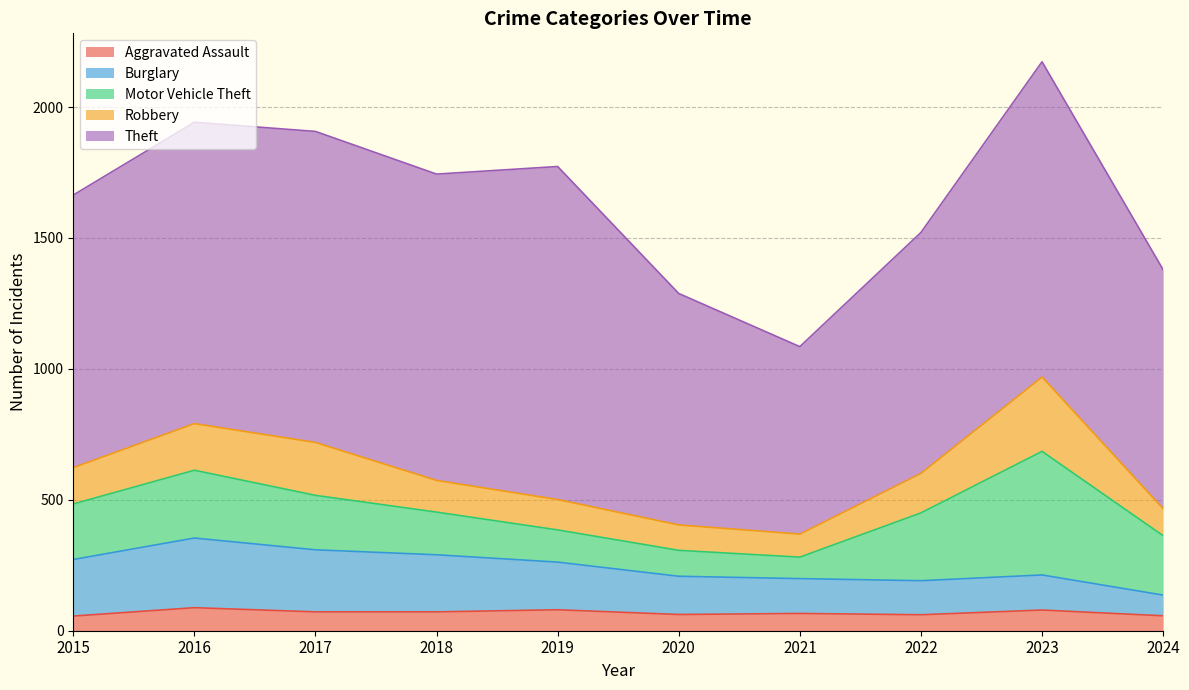

At 2023, list the series in order from smallest to largest.

Aggravated Assault, Burglary, Robbery, Motor Vehicle Theft, Theft